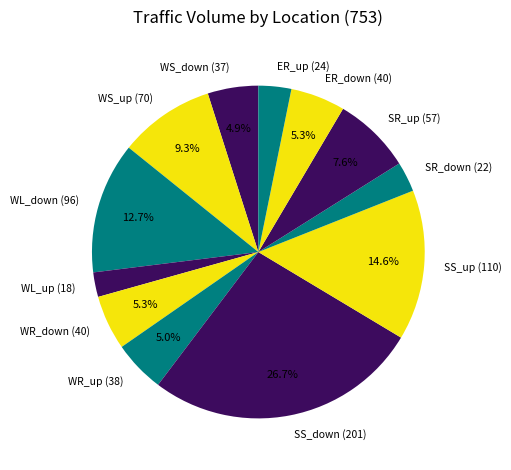

To the nearest percent, what is the combined percentage of SR_up and WL_down?

20%